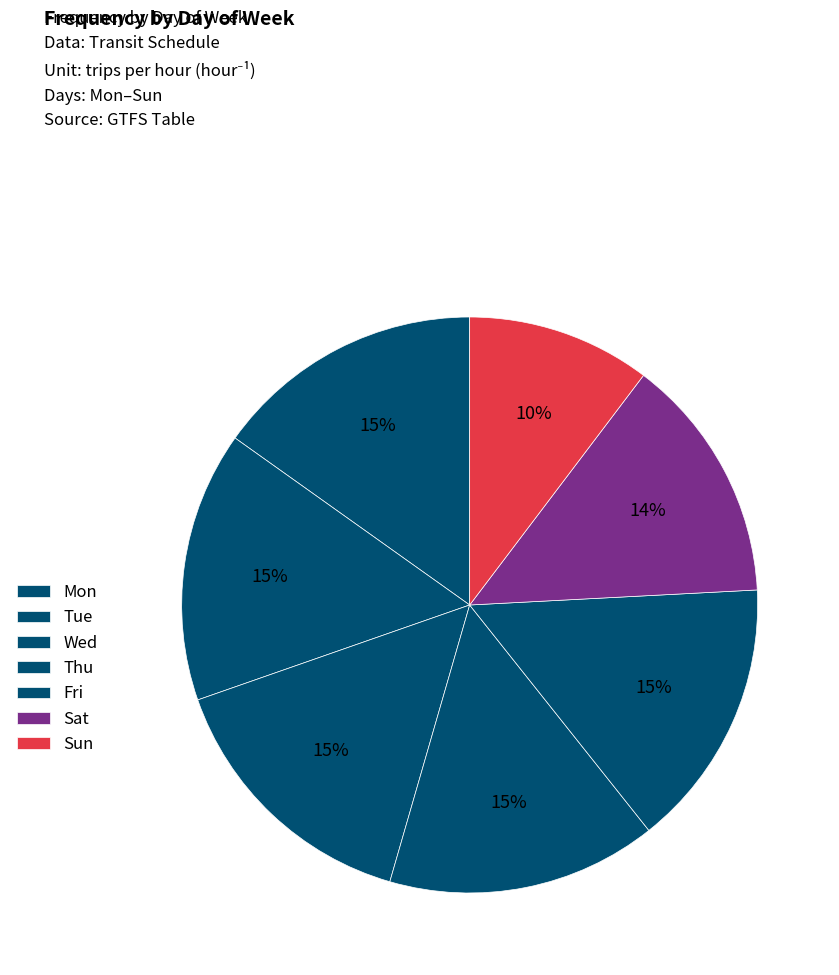

Count the number of slices in the pie.

7